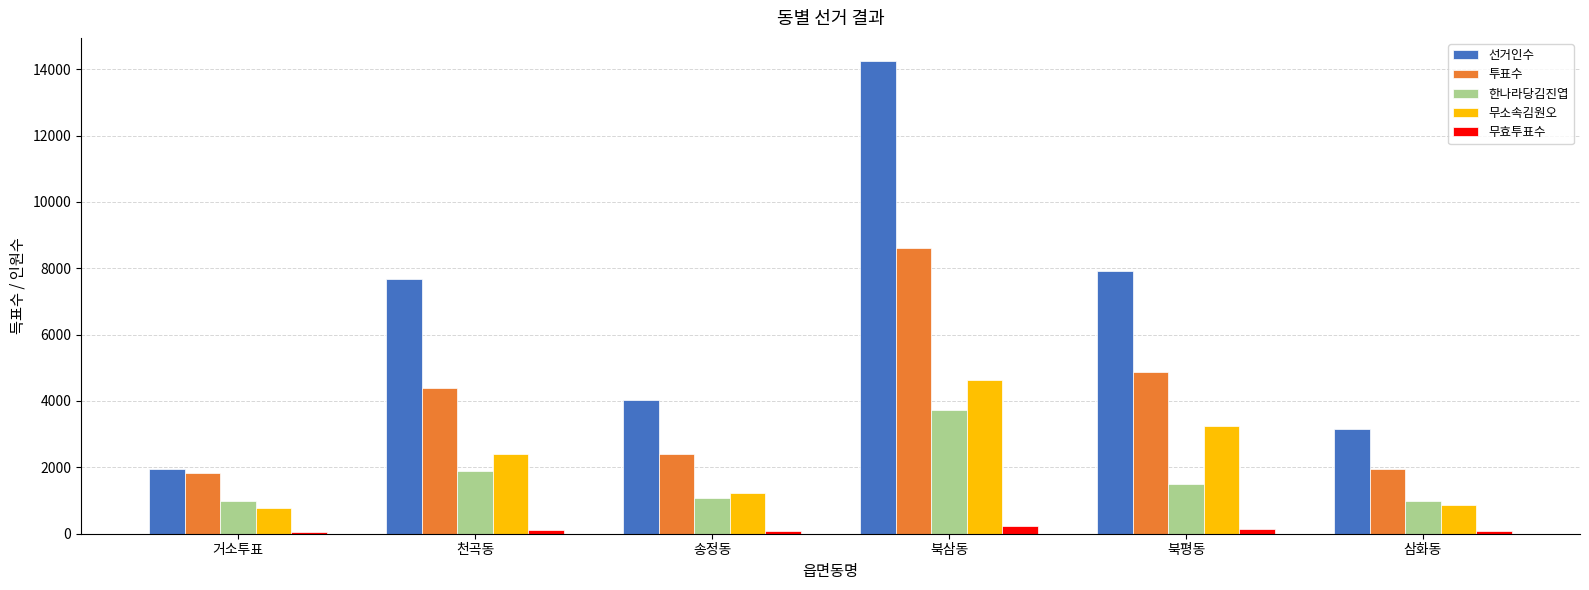

The 무효투표수 series shows 83 at 삼화동. True or false?

True